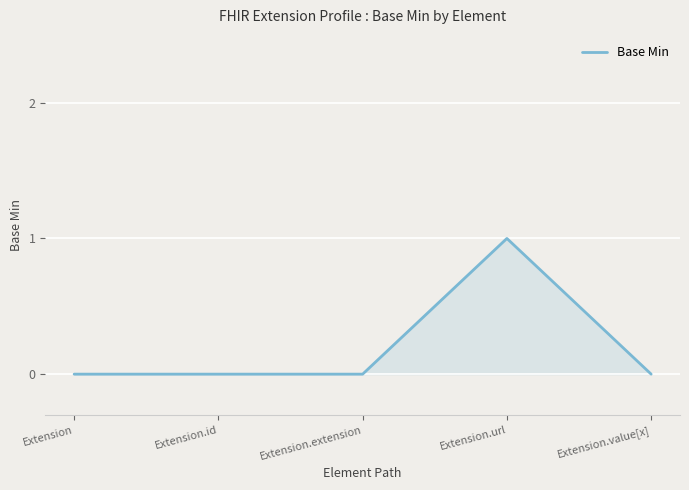

True or false: the data has more than 2 interior local peaks.

False